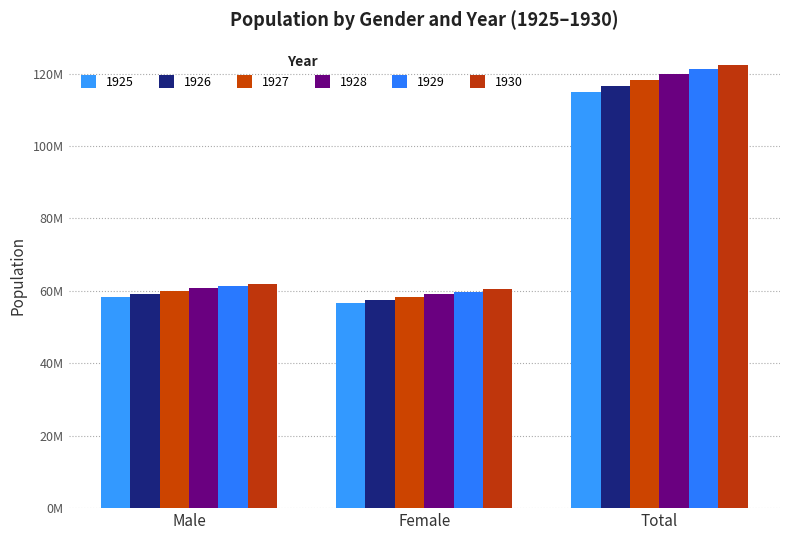

What are all the series names shown in the legend?

1925, 1926, 1927, 1928, 1929, 1930